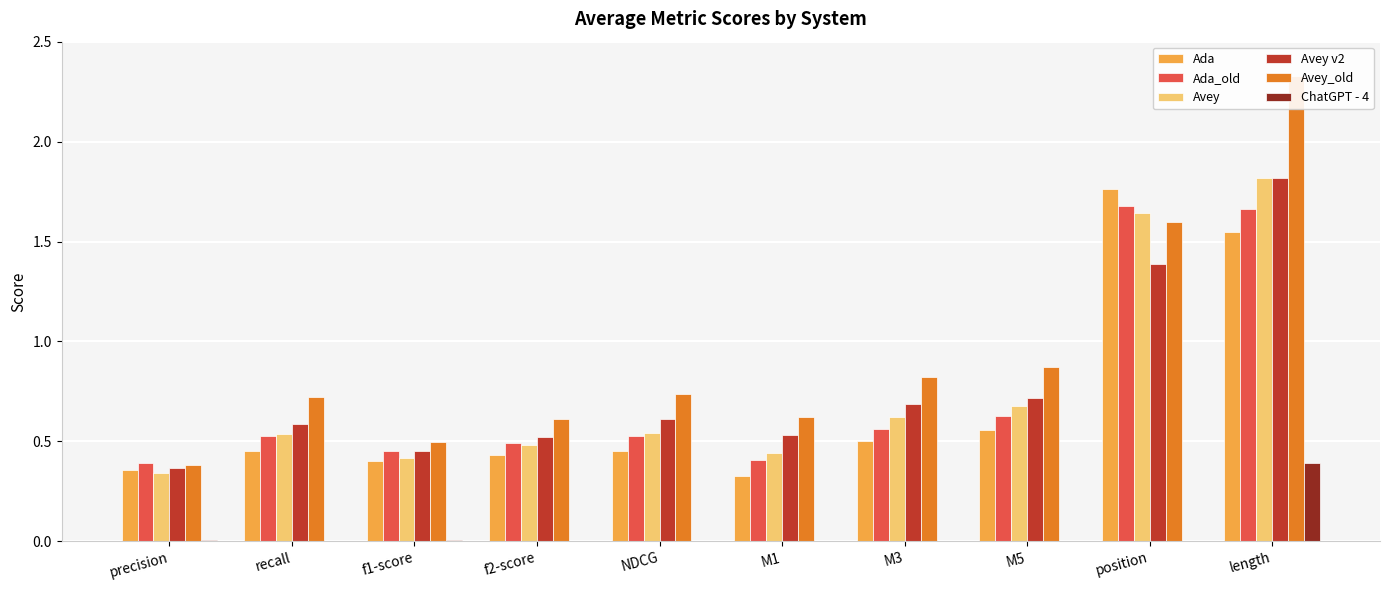

Reading left to right, extract all data points from this chart.

Ada: 0.4	0.5	0.4	0.4	0.5	0.3	0.5	0.6	1.8	1.5
Ada_old: 0.4	0.5	0.5	0.5	0.5	0.4	0.6	0.6	1.7	1.7
Avey: 0.3	0.5	0.4	0.5	0.5	0.4	0.6	0.7	1.6	1.8
Avey v2: 0.4	0.6	0.5	0.5	0.6	0.5	0.7	0.7	1.4	1.8
Avey_old: 0.4	0.7	0.5	0.6	0.7	0.6	0.8	0.9	1.6	2.3
ChatGPT - 4: 0.0	0.0	0.0	0.0	0.0	0.0	0.0	0.0	0.0	0.4